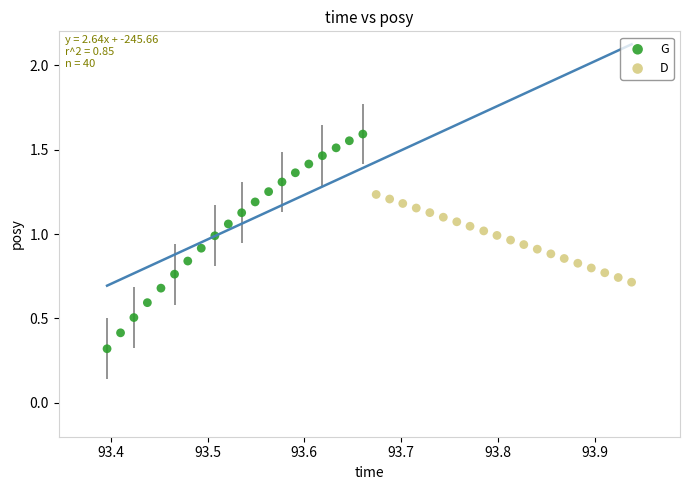

Which series contains the lowest Y value?

G